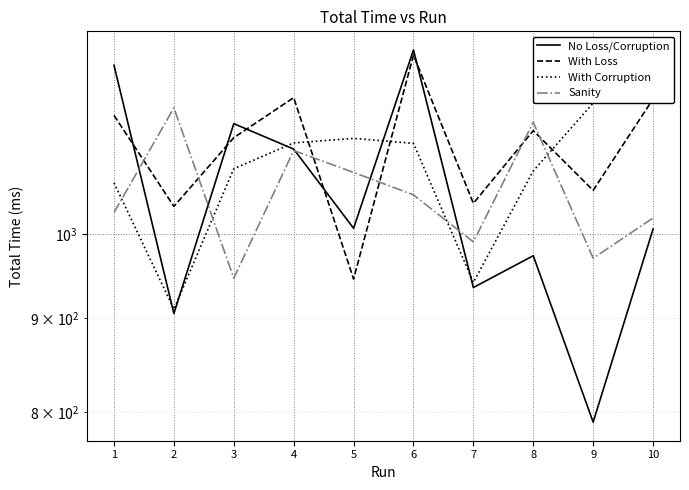

Is it true that With Corruption equals 1085.0 at 3?

True